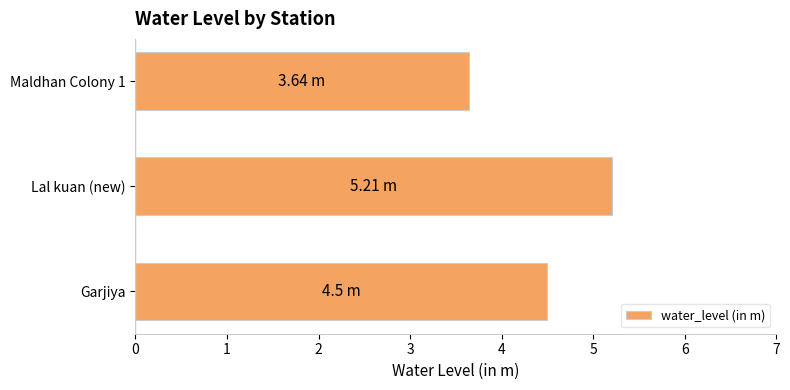

How many data points are above 4?

2